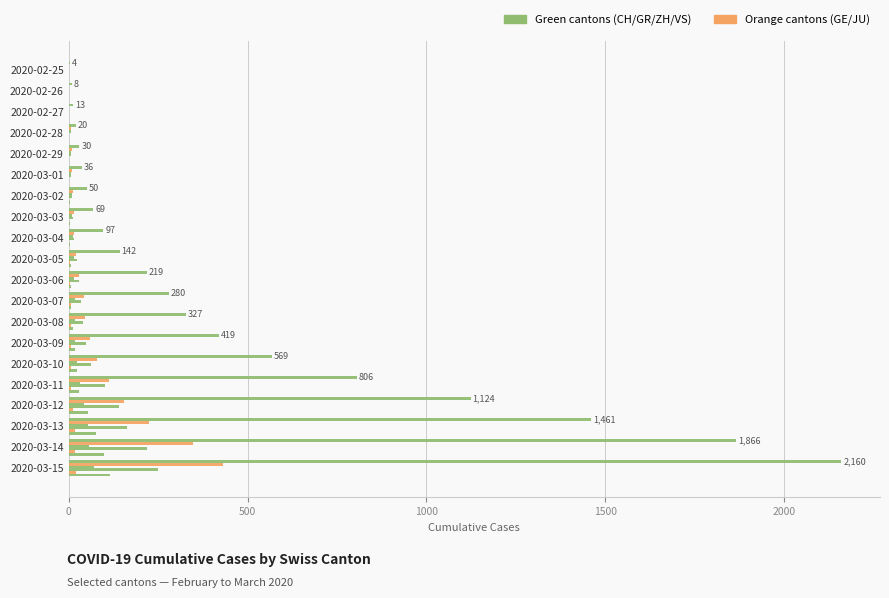

Reading left to right, what are all the values shown in this chart?

CH: 4	8	13	20	30	36	50	69	97	142	219	280	327	419	569	806	1124	1461	1866	2160
GE: 0	1	1	5	9	10	11	14	16	20	30	43	45	60	79	113	154	225	347	430
GR: 0	2	2	6	6	6	9	9	12	14	16	17	18	18	22	31	43	53	56	71
ZH: 0	0	2	2	6	7	10	13	15	23	29	34	40	49	62	101	140	163	218	250
JU: 0	0	1	1	1	1	1	2	2	4	4	5	5	7	7	7	12	17	18	19
VS: 0	0	0	1	1	2	3	3	4	5	6	7	12	17	22	30	53	76	98	115